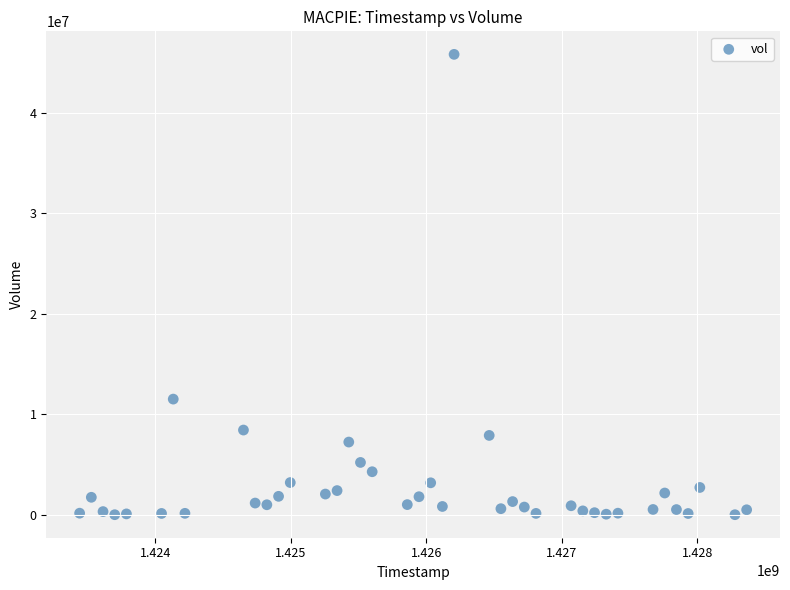

What Y value in the scatter plot is closest to 22906400?

11504500